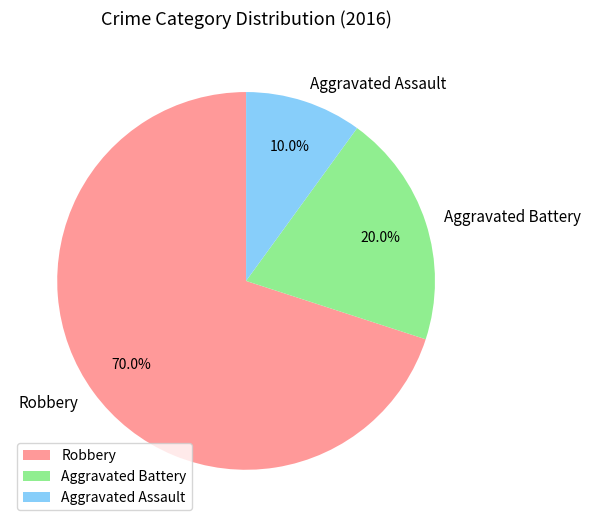

Is it true that Robbery is 24% of the pie?

False